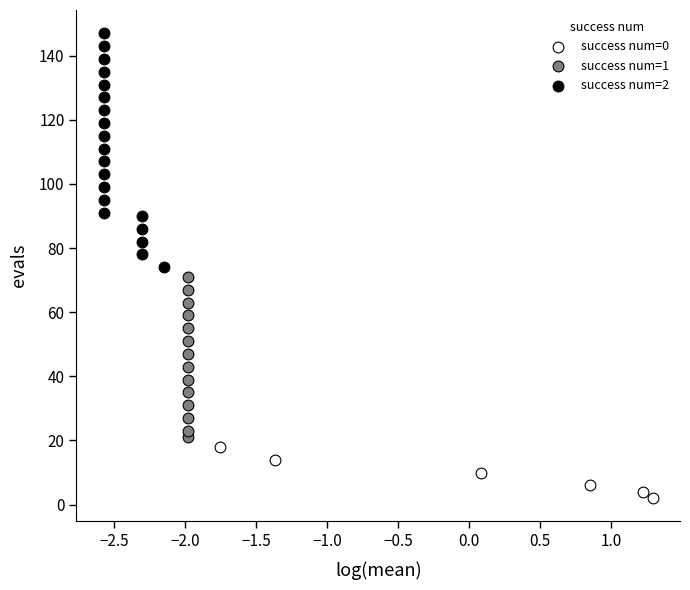

Which series has the widest spread of Y values?

success num=2